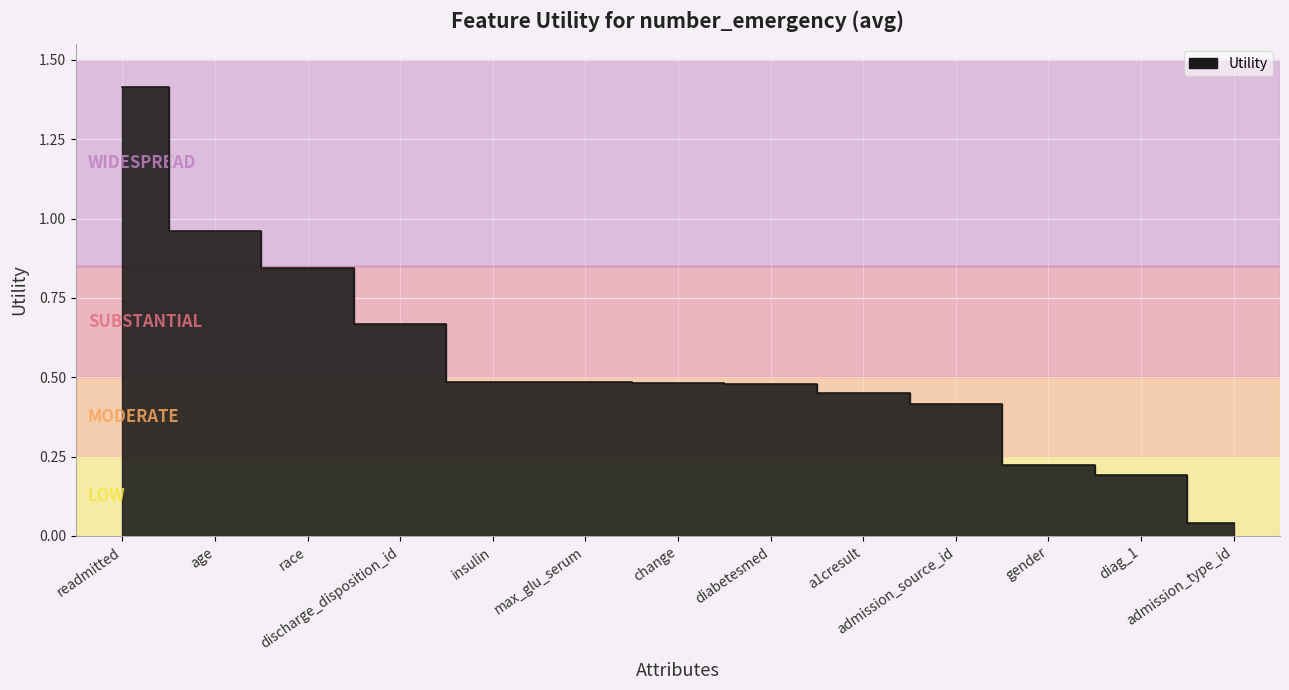

Is it true that the value at gender is 0.2?

True